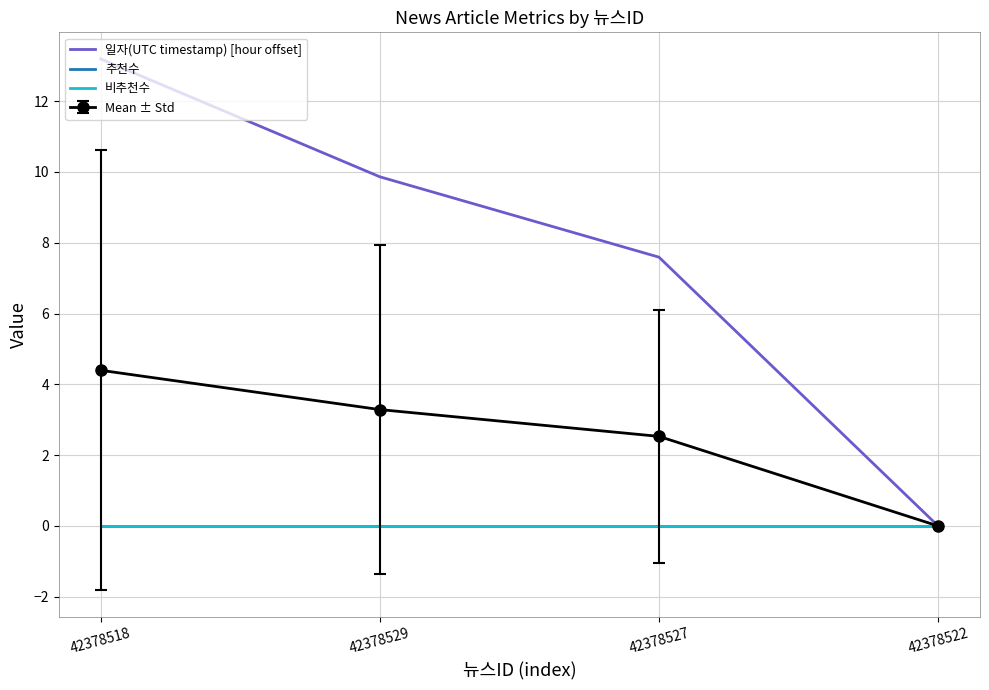

Does the chart have visible grid lines?

Yes